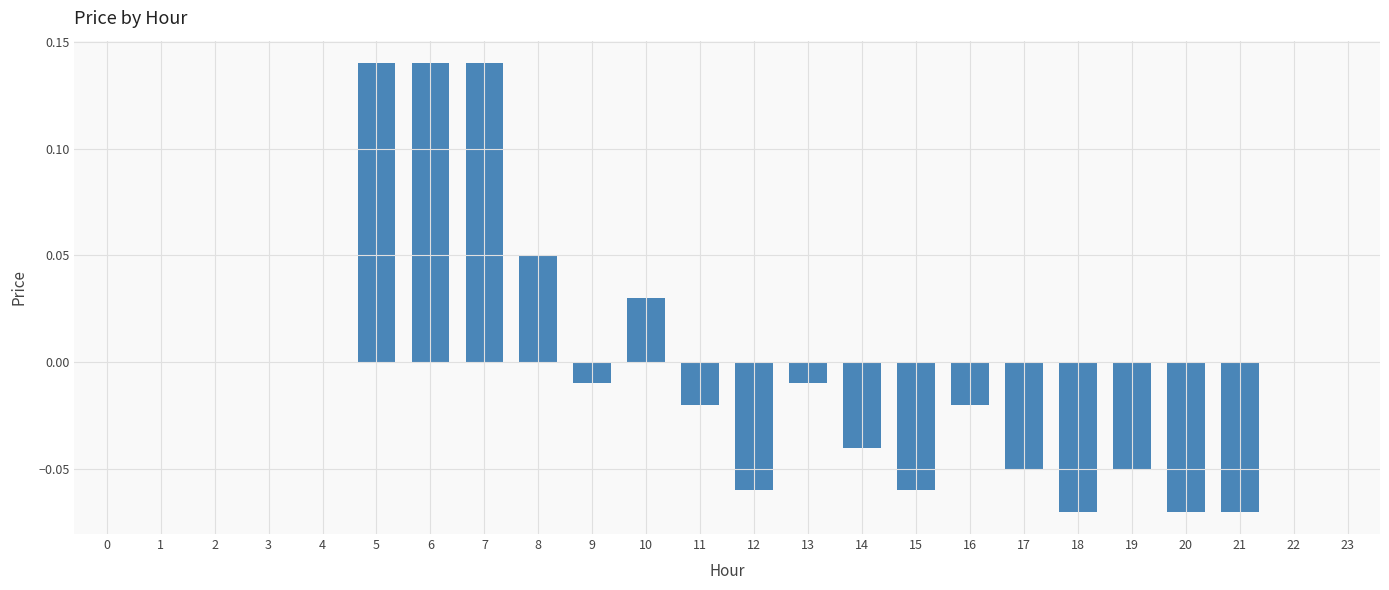

True or false: the data shows 0.2 at 5.

False